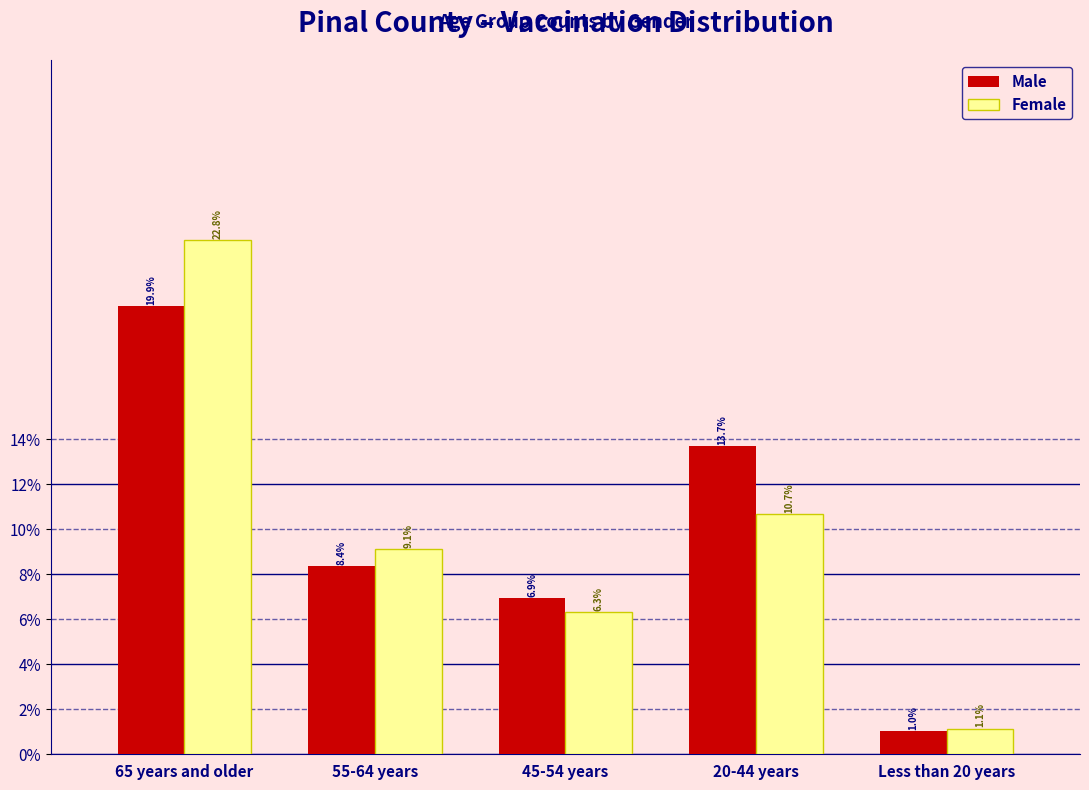

Reading left to right, what are all the values shown in this chart?

Male: 19.9	8.4	6.9	13.7	1.0
Female: 22.8	9.1	6.3	10.7	1.1